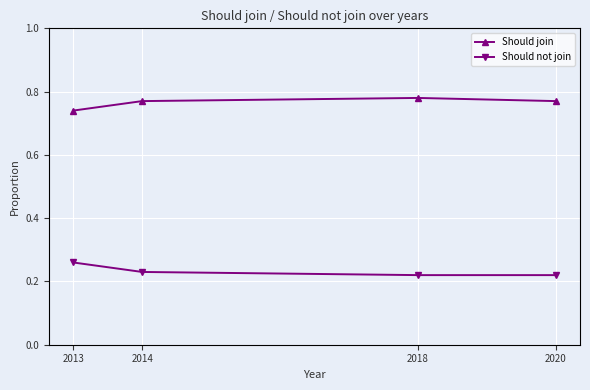

Which series has the largest total across all categories?

Should join